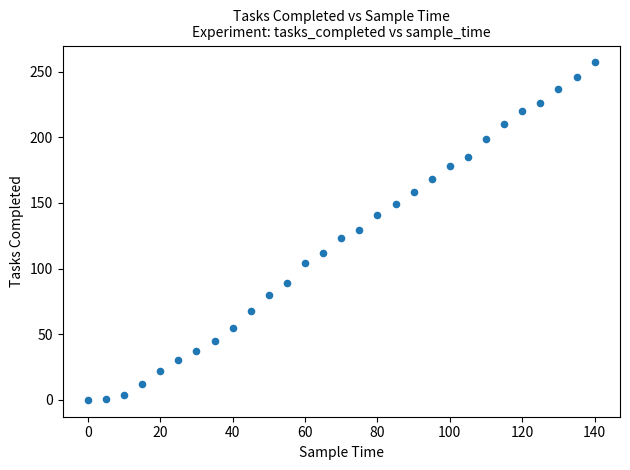

What is the range of X values (max minus min)?

140